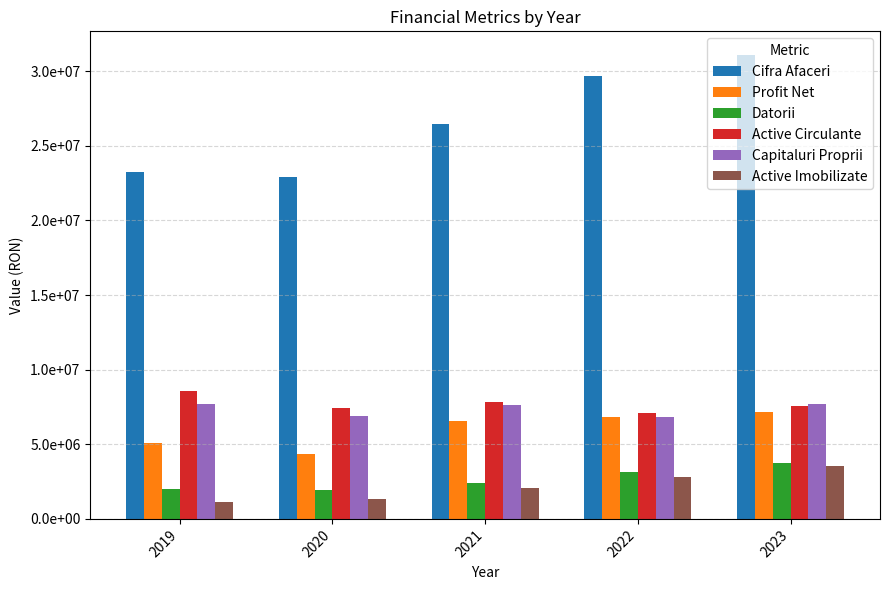

Rank the series at 2020 from highest to lowest value.

Cifra Afaceri, Active Circulante, Capitaluri Proprii, Profit Net, Datorii, Active Imobilizate